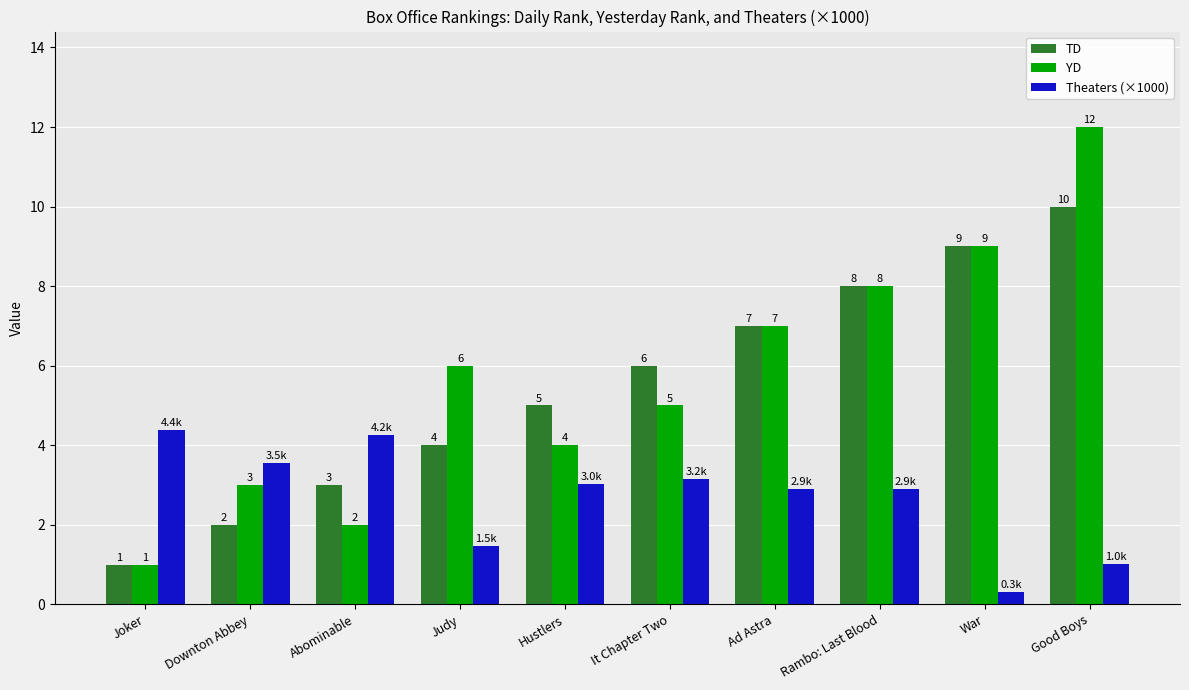

Count the number of data series in this chart.

3